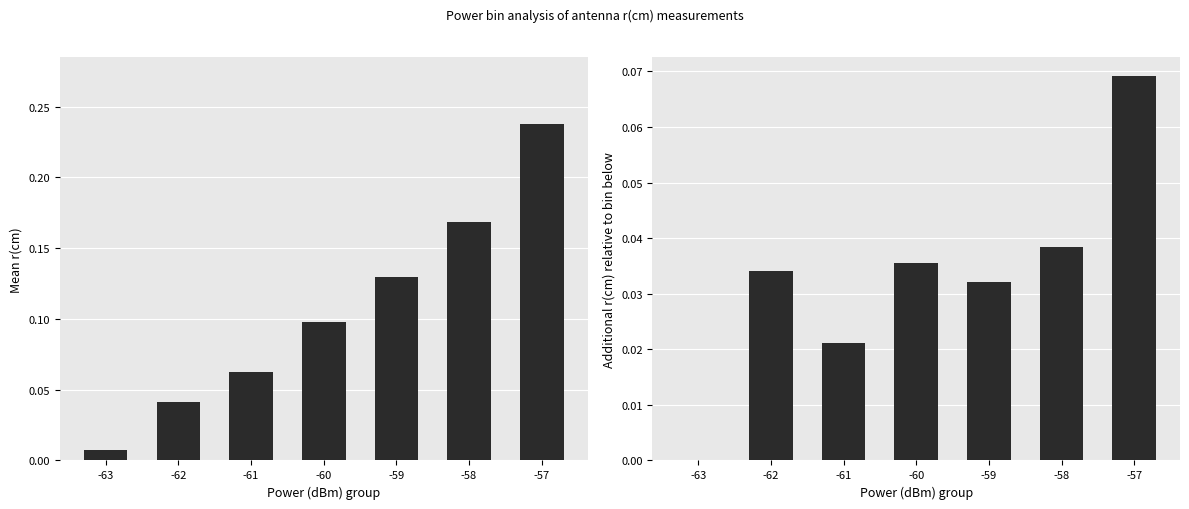

The Delta r(cm) series shows 0.0 at -63. True or false?

False